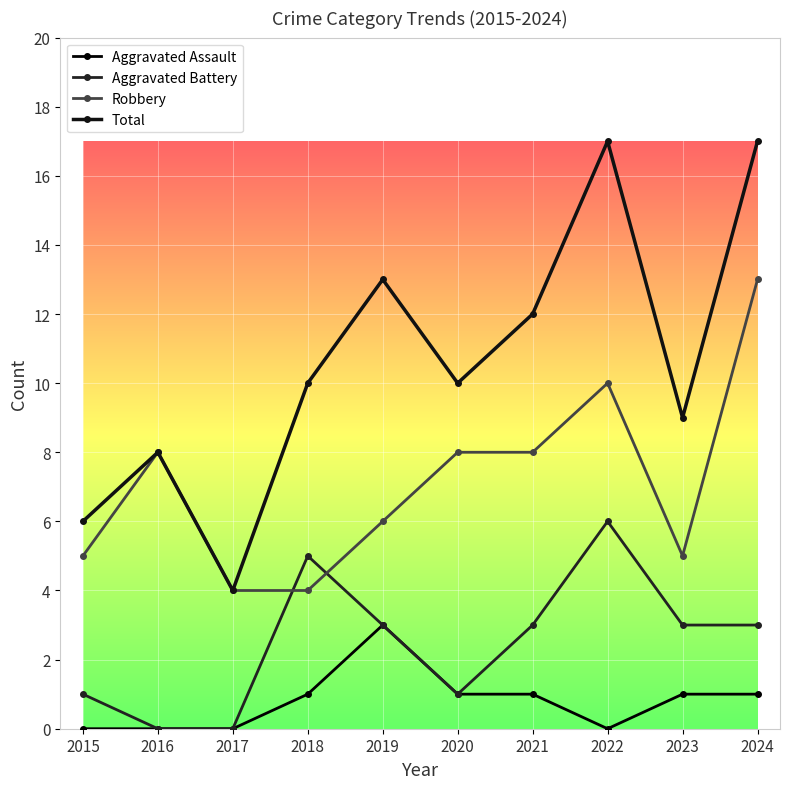

Which series ends up on top after the final intersection of Robbery and Aggravated Battery?

Robbery